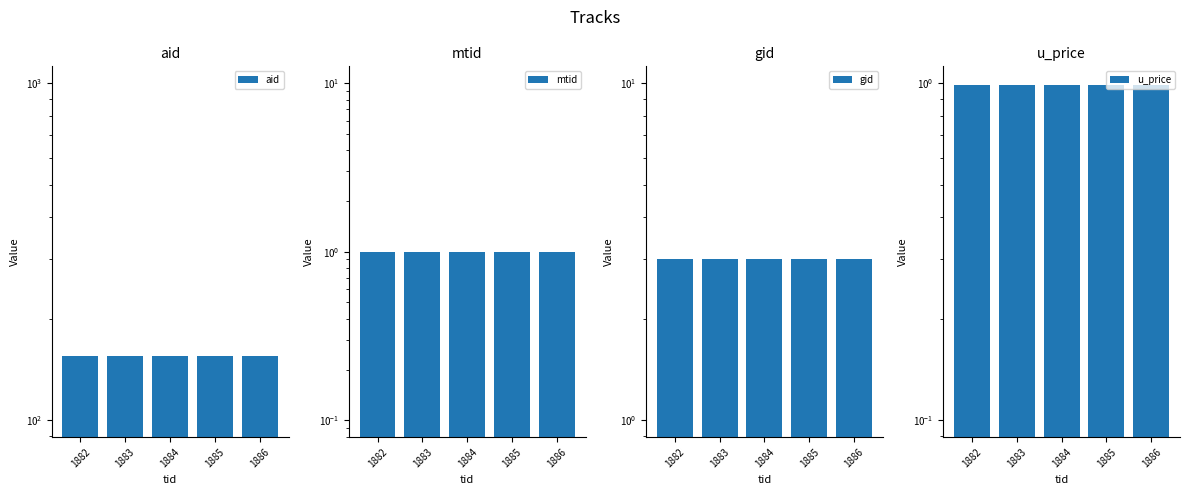

Reading right to left, transcribe all the data shown in this chart.

aid: 155.0	155.0	155.0	155.0	155.0
mtid: 1.0	1.0	1.0	1.0	1.0
gid: 3.0	3.0	3.0	3.0	3.0
u_price: 1.0	1.0	1.0	1.0	1.0